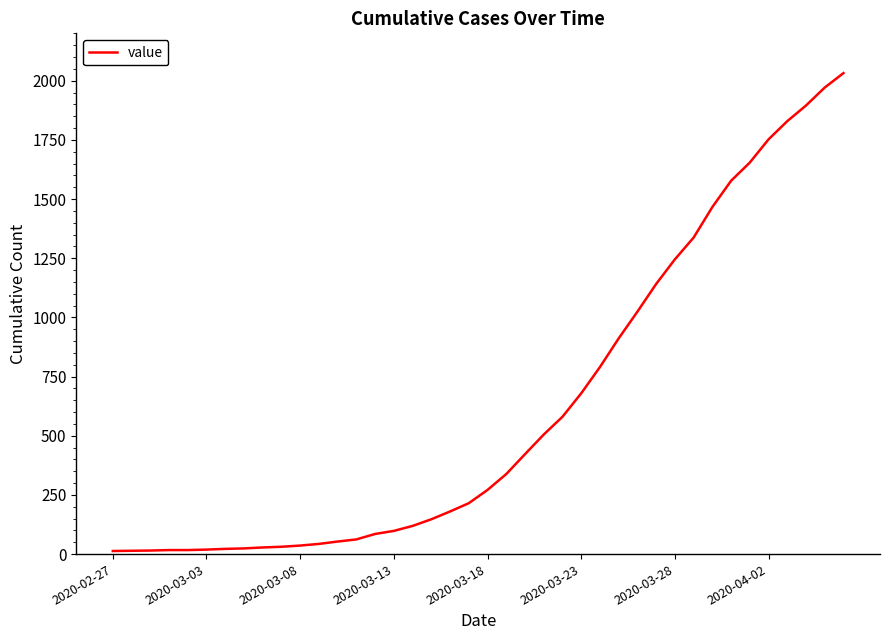

Does the chart display data point markers on the line(s)?

No